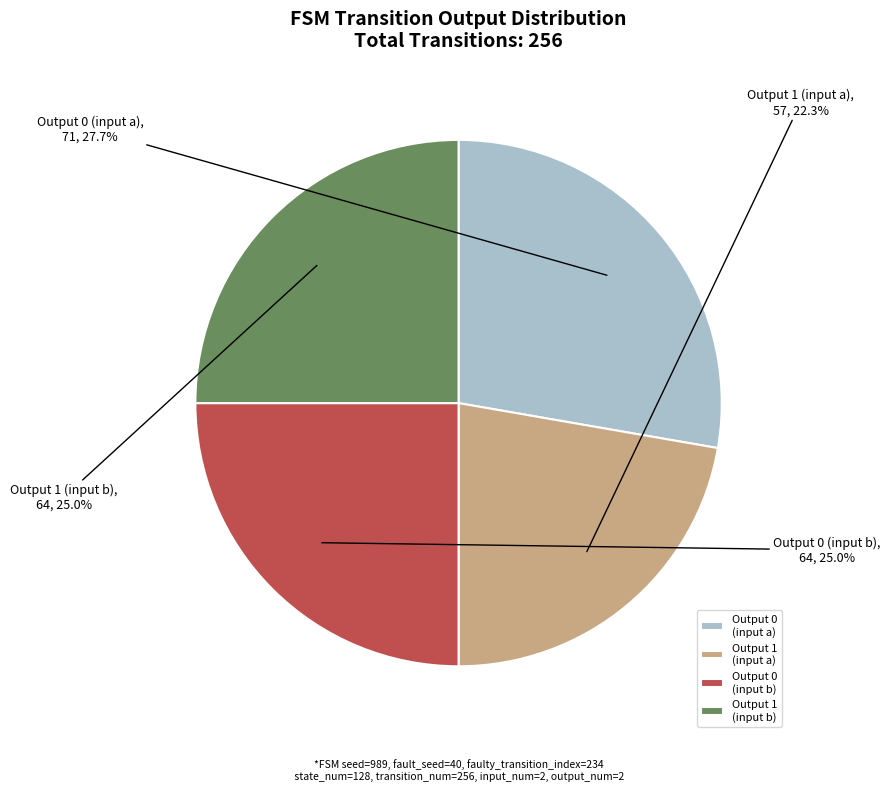

To the nearest percent, what is the difference between the largest and smallest slice percentages?

5%